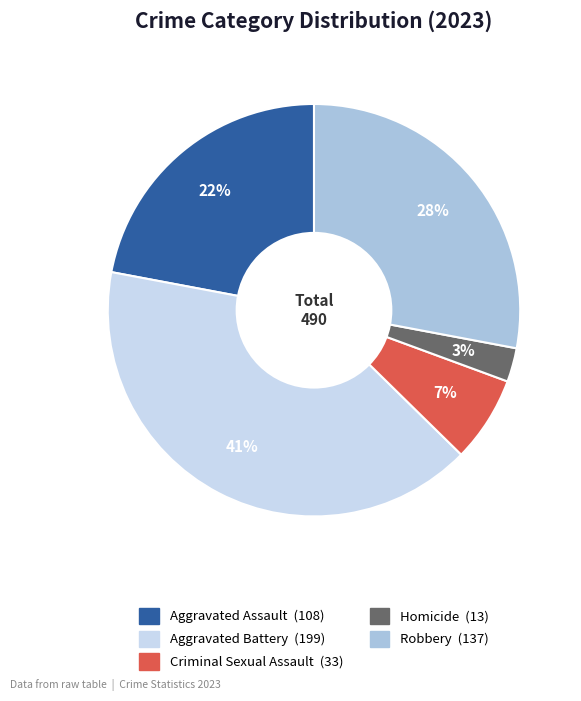

How many slices are in this pie chart?

5